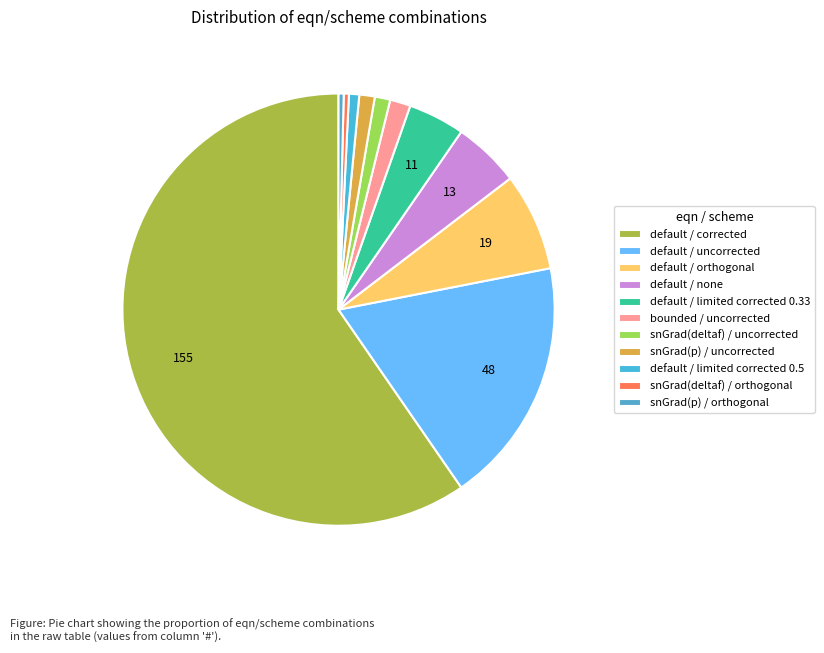

Count the number of slices in the pie.

11